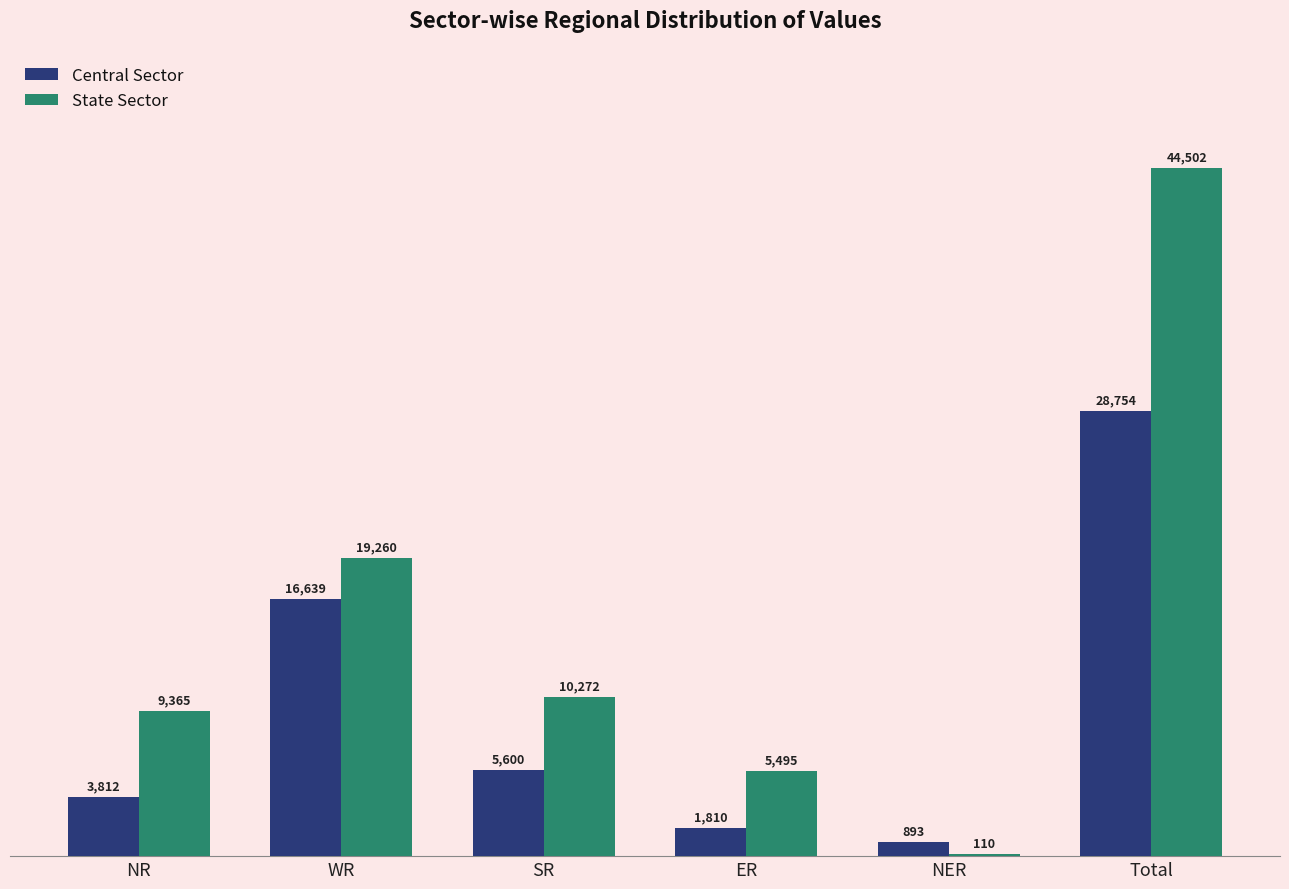

What is the sum of the State Sector values at Total and NER?

44612